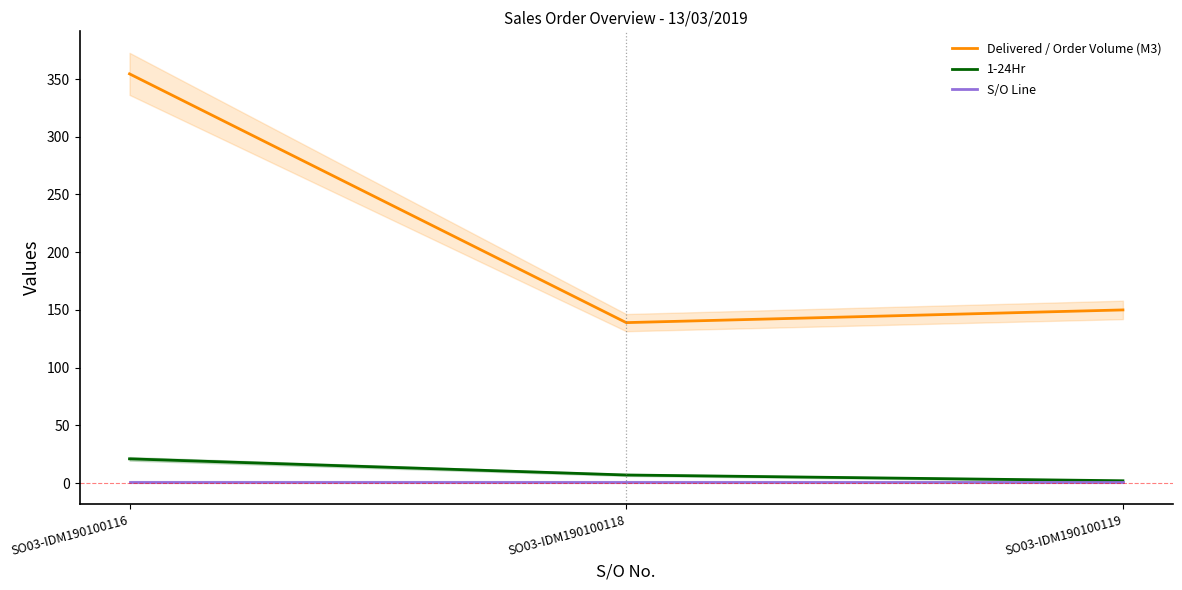

Rank the series by their maximum value, from highest to lowest.

Delivered / Order Volume (M3), 1-24Hr, S/O Line